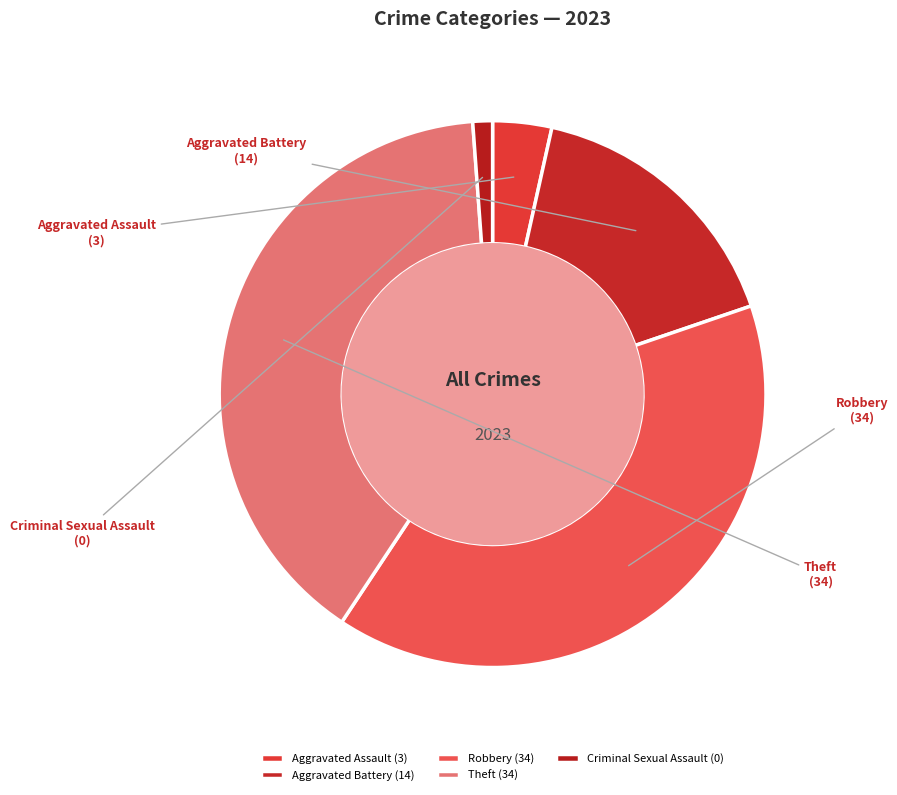

How many slices are in this pie chart?

5